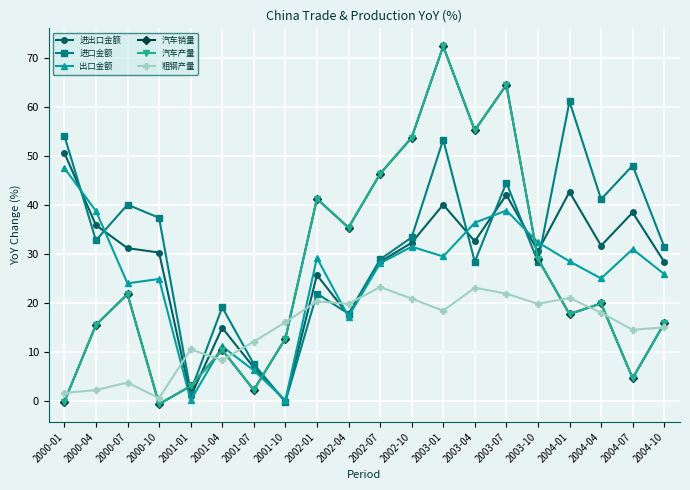

What is the maximum value shown in the chart?

72.5